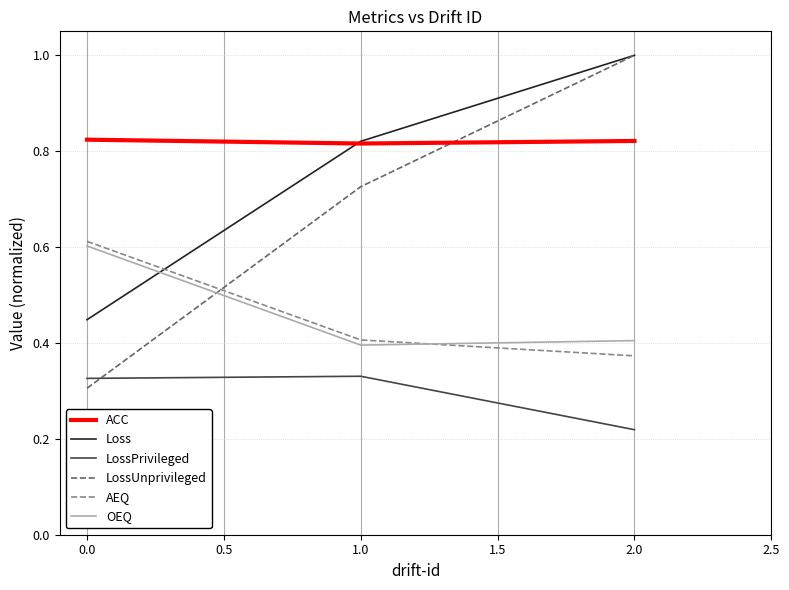

How many LossUnprivileged values are between 0 and 1?

3